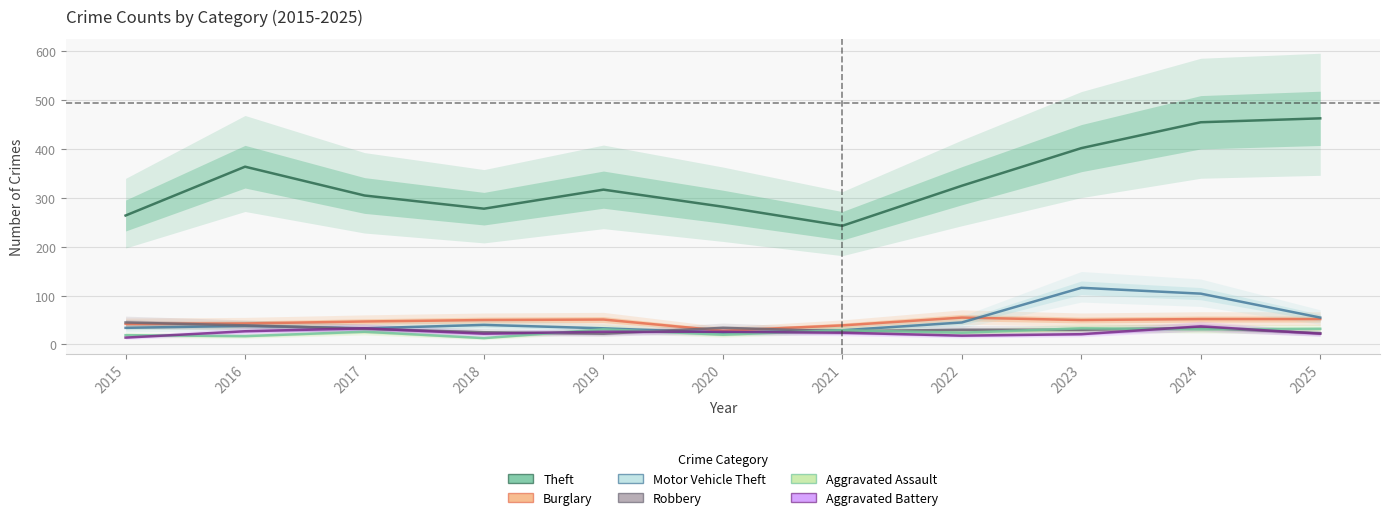

What is the value of the Aggravated Battery point at the 11th from the left?

22